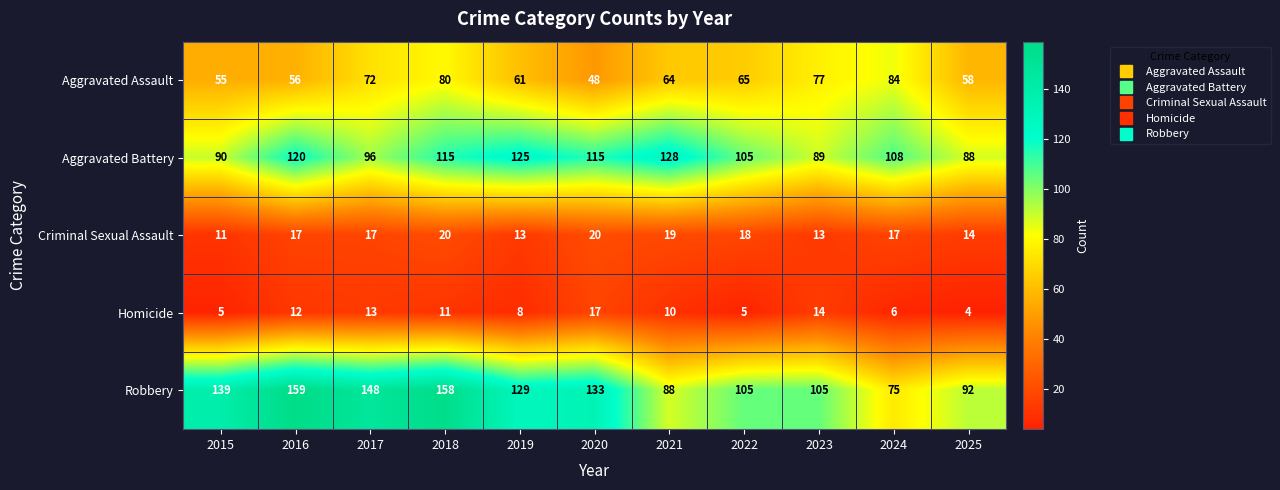

At how many categories does at least one series exceed 77?

11